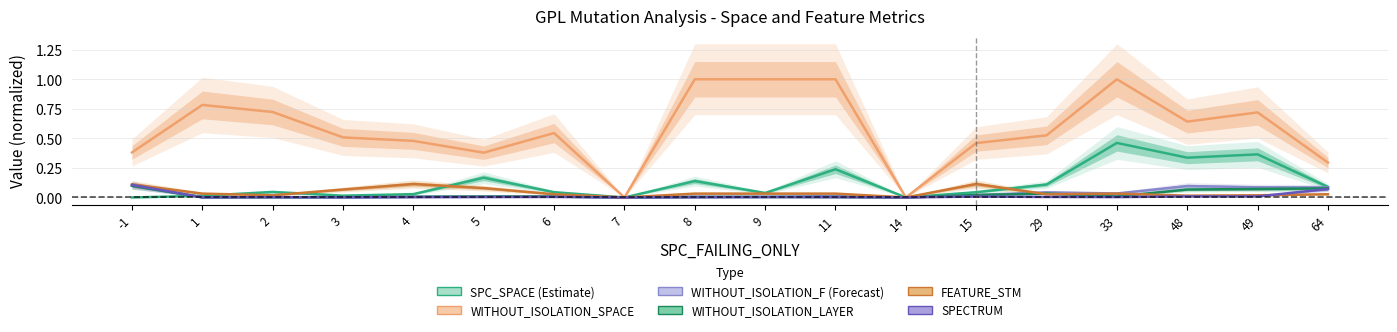

What is the approximate value of Estimate based on partial data at 15?

0.5